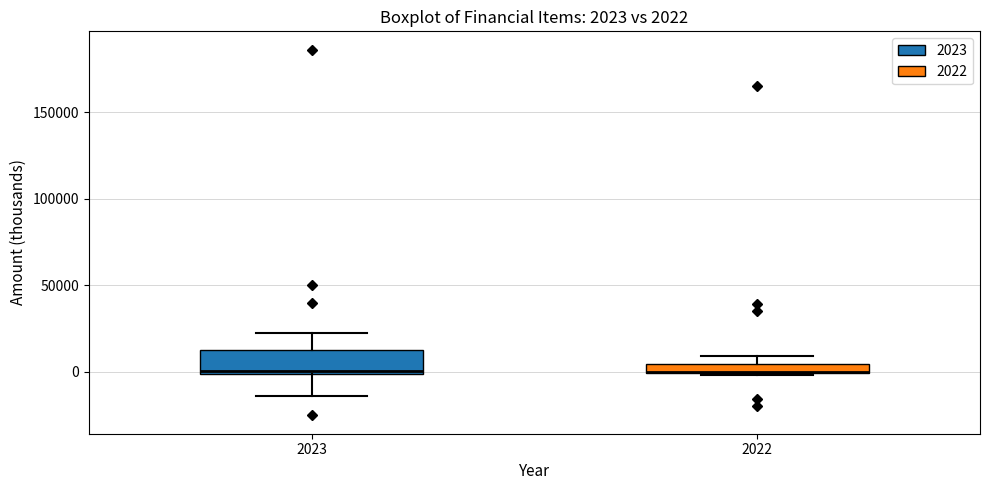

Which box is the tallest, from its lower edge to its upper edge?

2023